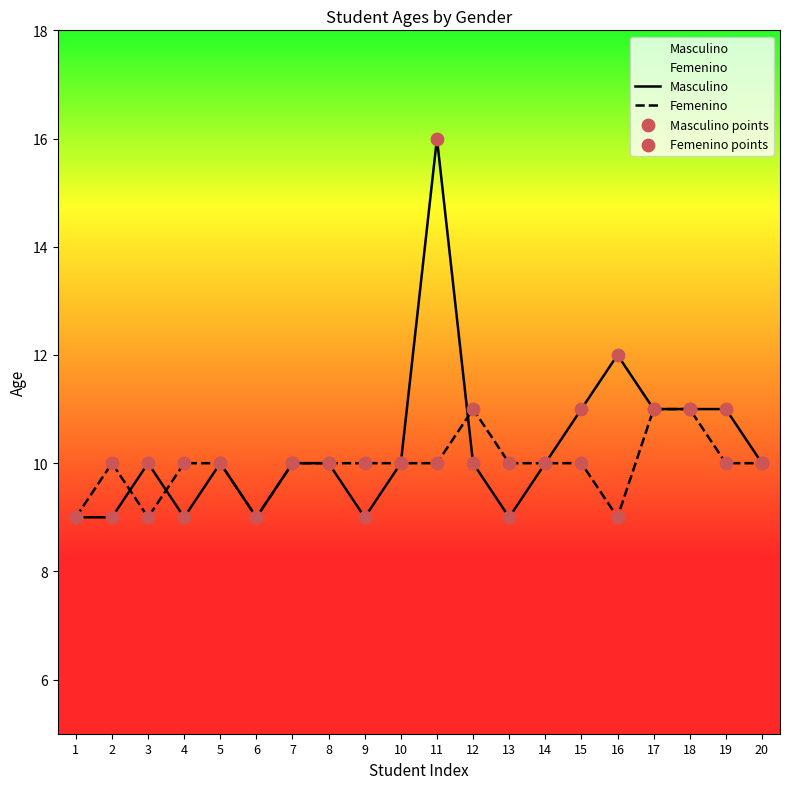

Which series contains the lowest Y value?

Masculino